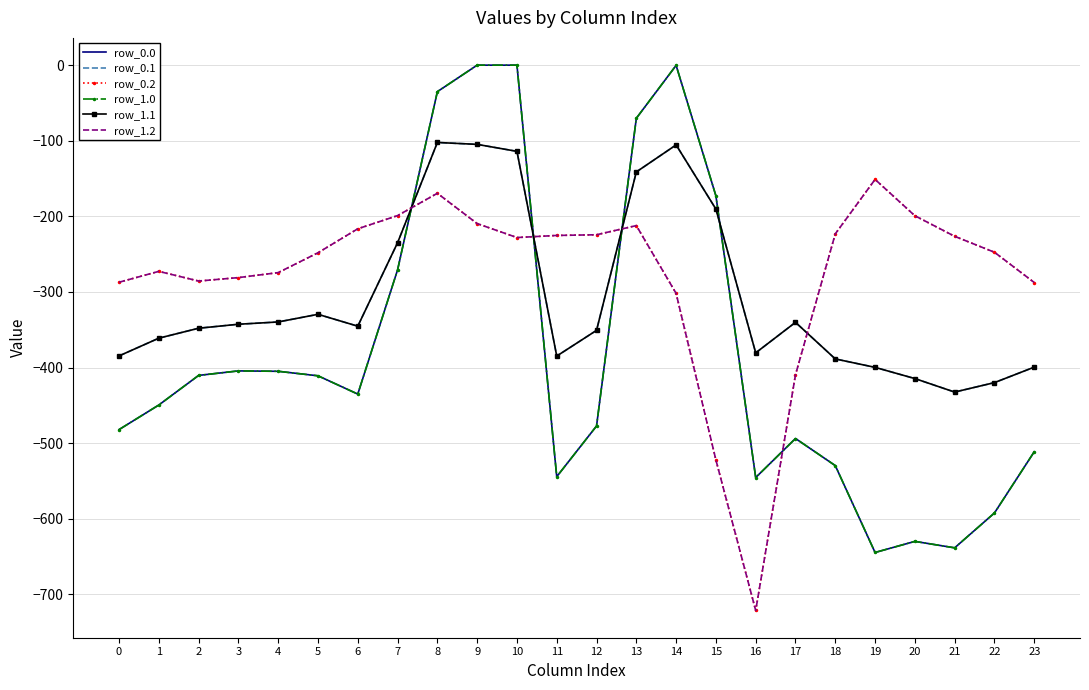

Which series has the largest range (max minus min)?

row_0.0